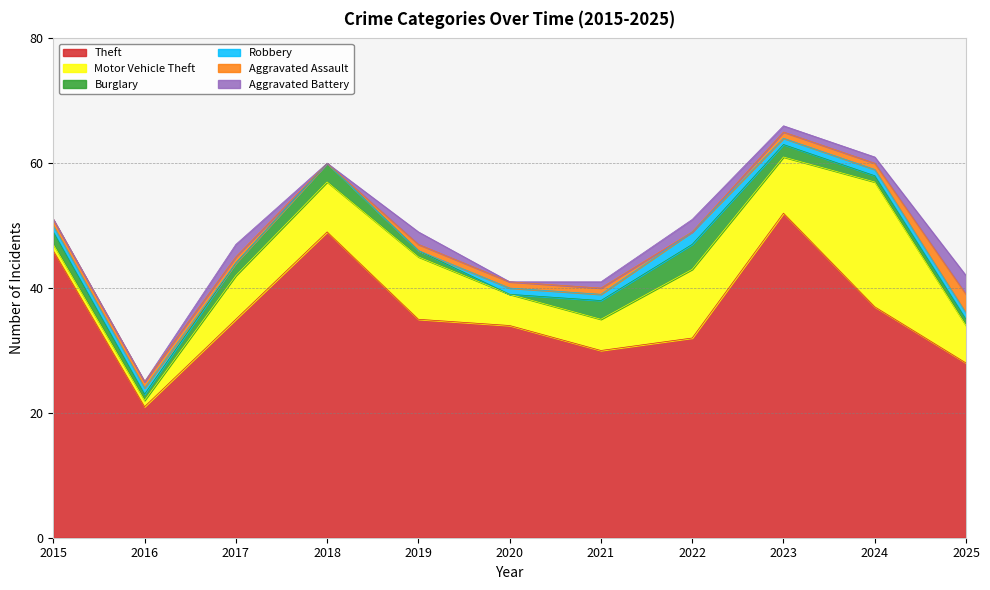

Where is the first local minimum for Theft?

2016